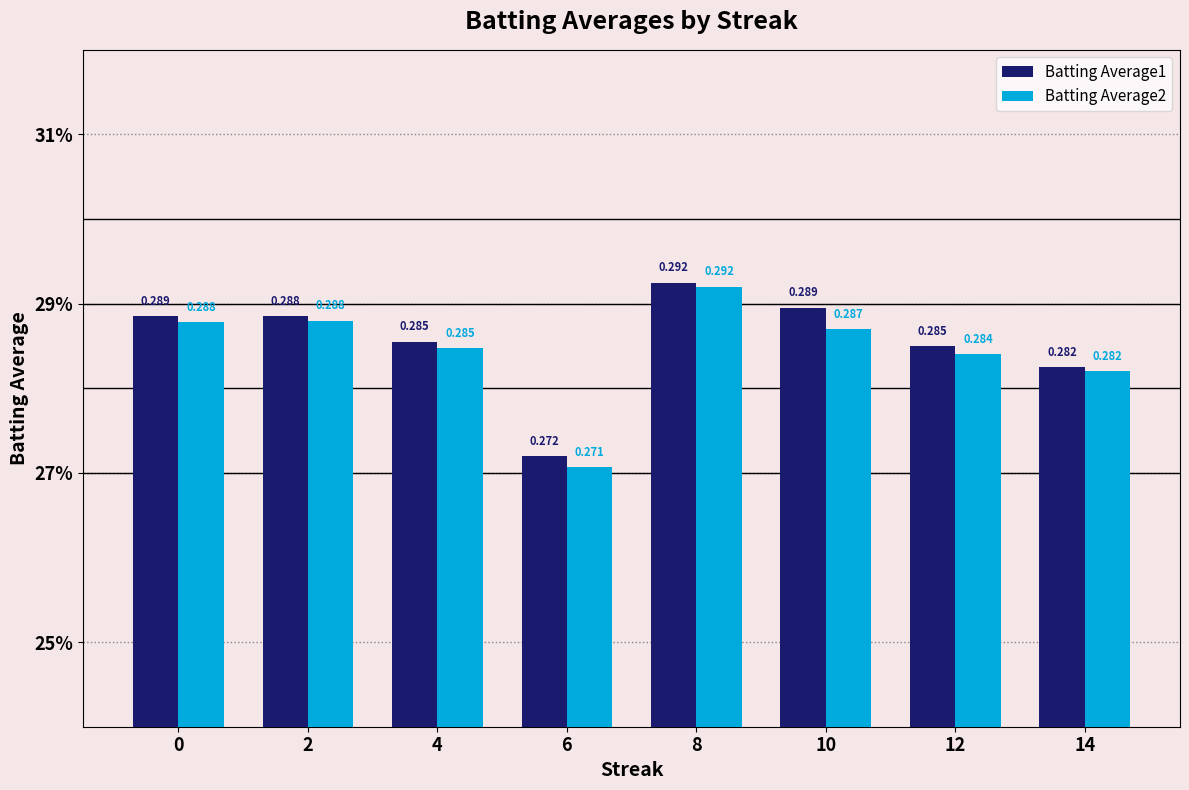

Which series has the largest total across all categories?

Batting Average1